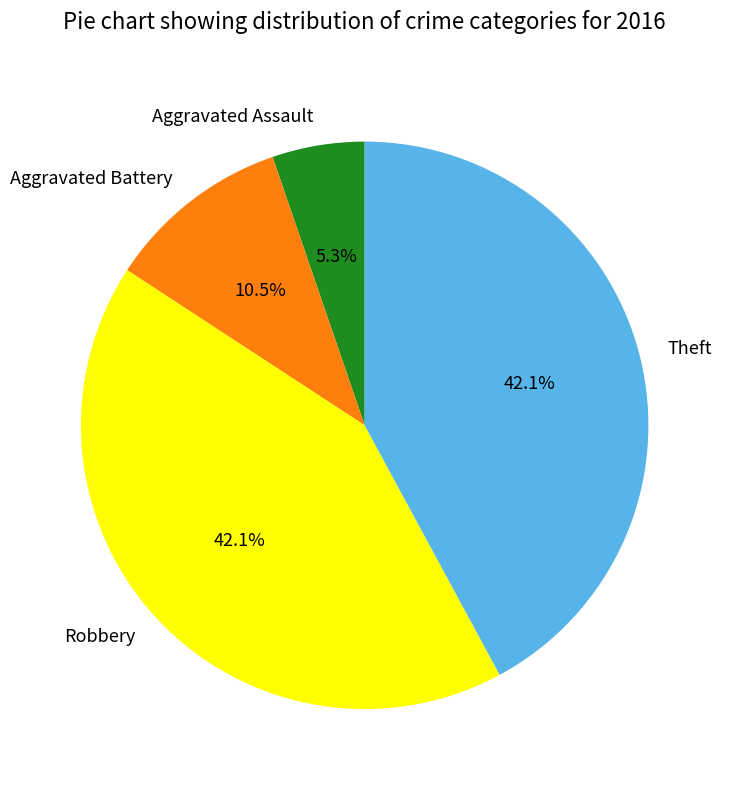

Count the number of slices in the pie.

4